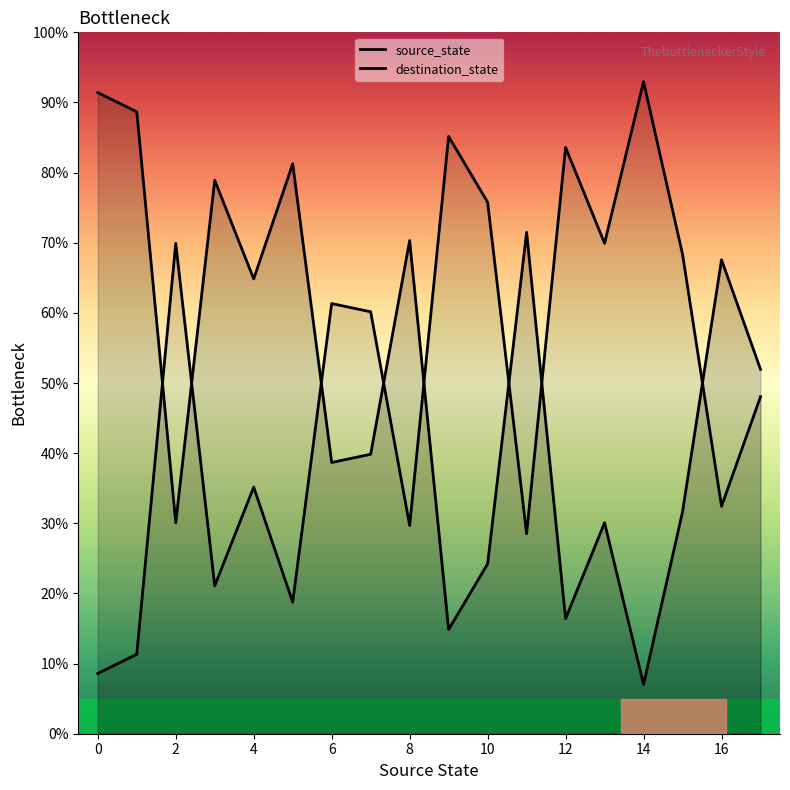

How many intersections are there between source_state and destination_state?

8